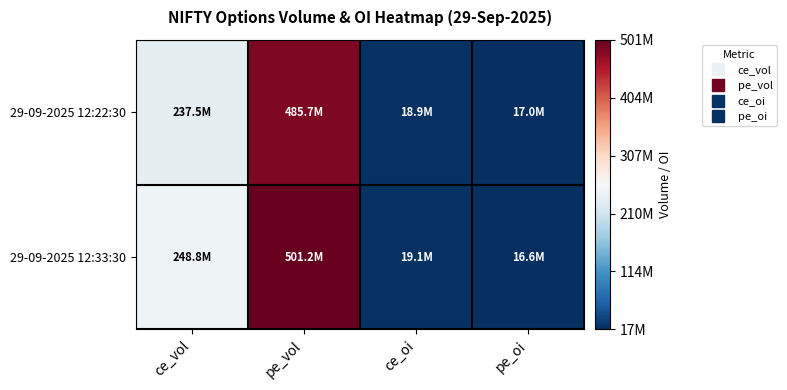

Reading left to right, transcribe all the data shown in this chart.

29-09-2025 12:22:30: ce_vol=237533625	pe_vol=485653425	ce_oi=18913875	pe_oi=17033625
29-09-2025 12:33:30: ce_vol=248802975	pe_vol=501230175	ce_oi=19104150	pe_oi=16582125